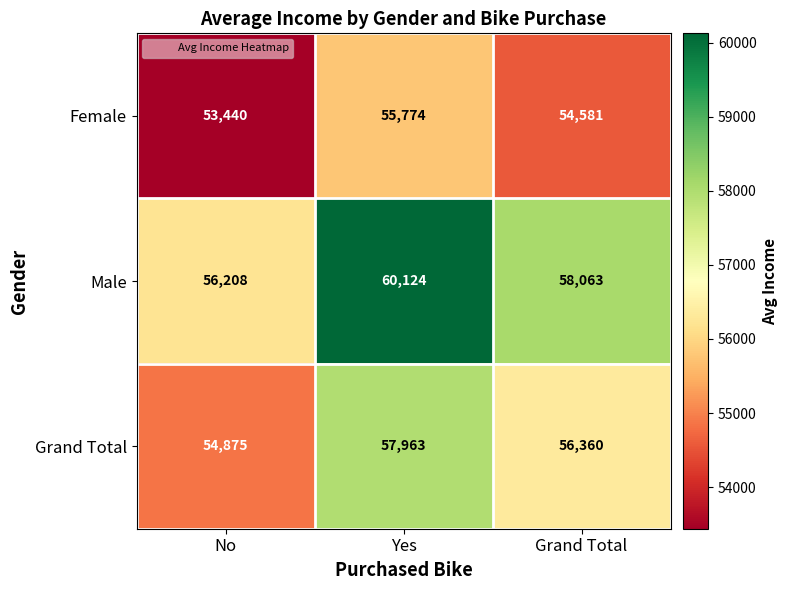

What is the smallest value displayed?

53440